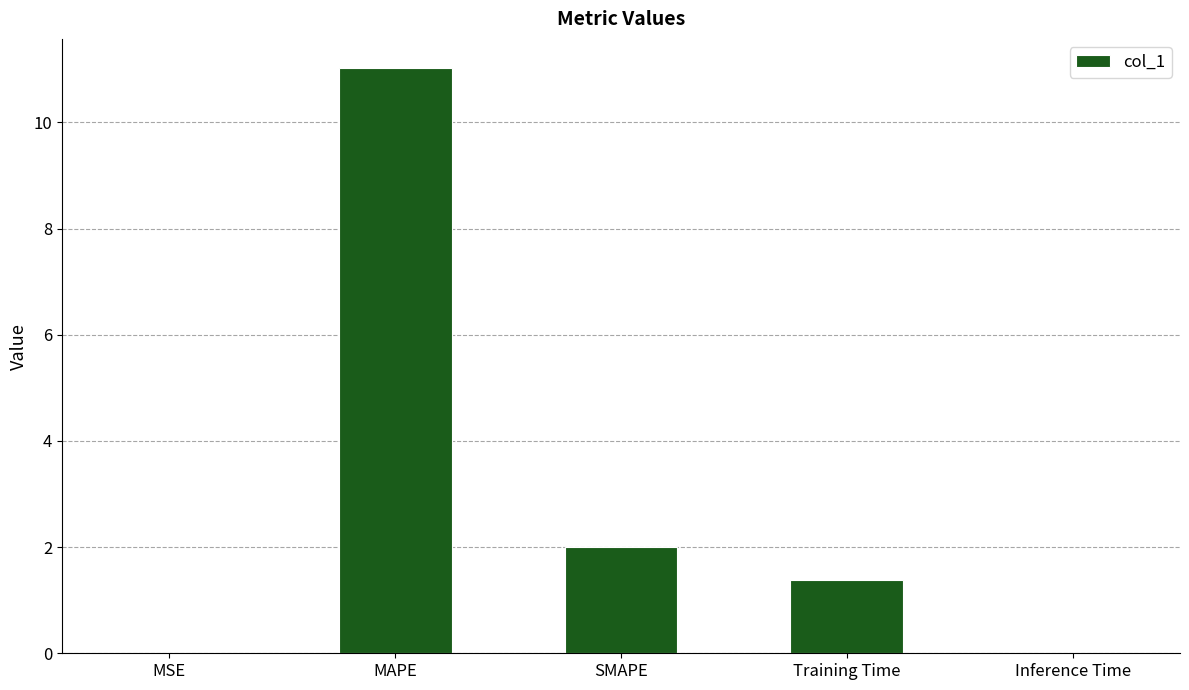

Which has a higher value, MSE or SMAPE?

SMAPE